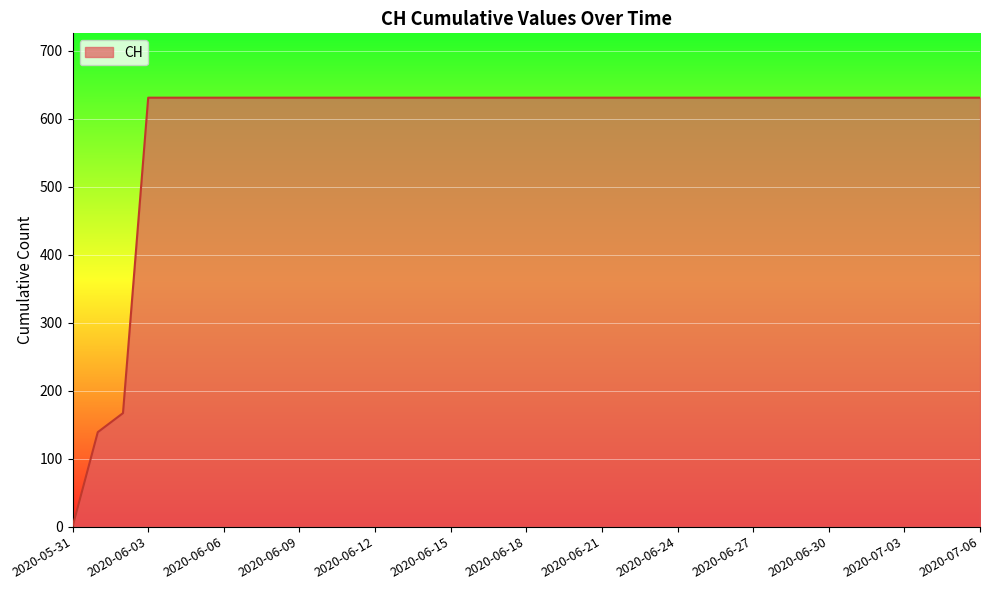

What is the maximum value shown in the chart?

631